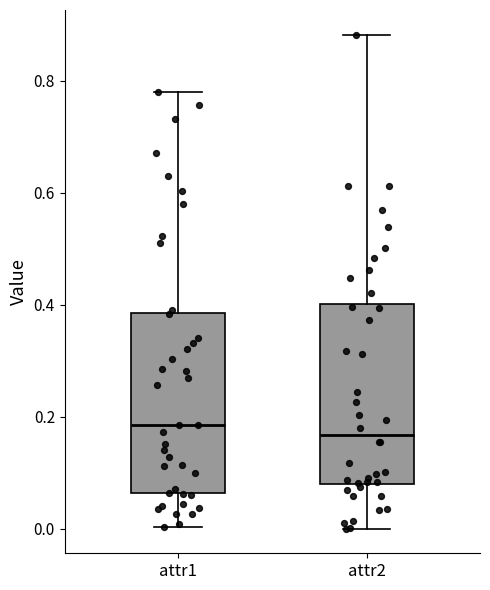

Where does the upper whisker of the box for attr1 end on the y-axis? The values are not printed on the chart, so give them approximately, as read against the axis.

0.78